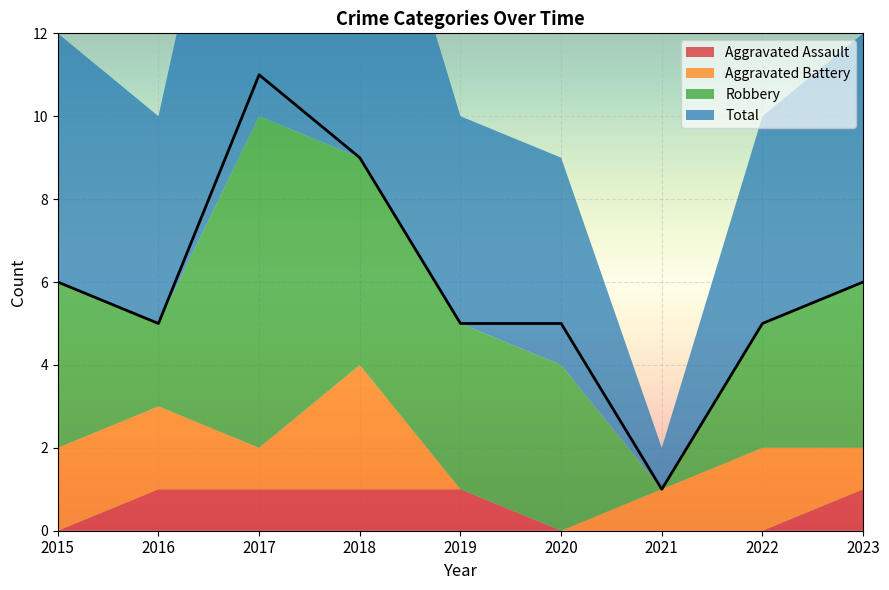

True or false: Robbery and Aggravated Assault cross at least once.

False